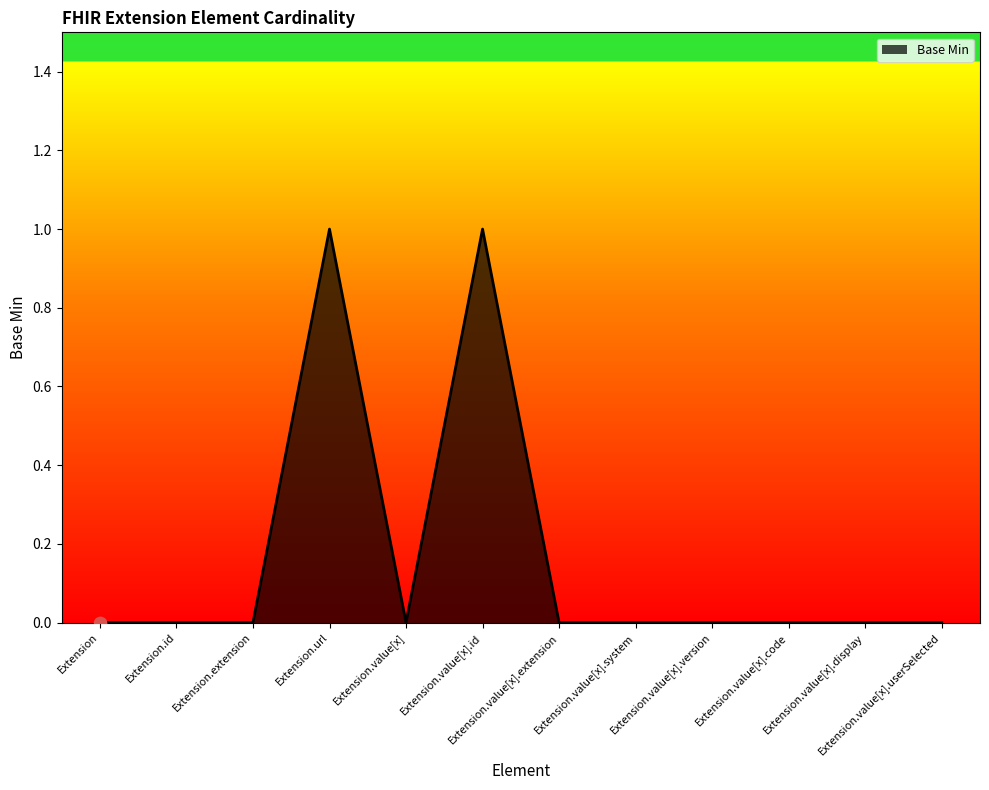

What is the change in value from Extension.value[x].id to Extension.value[x].extension?

-1